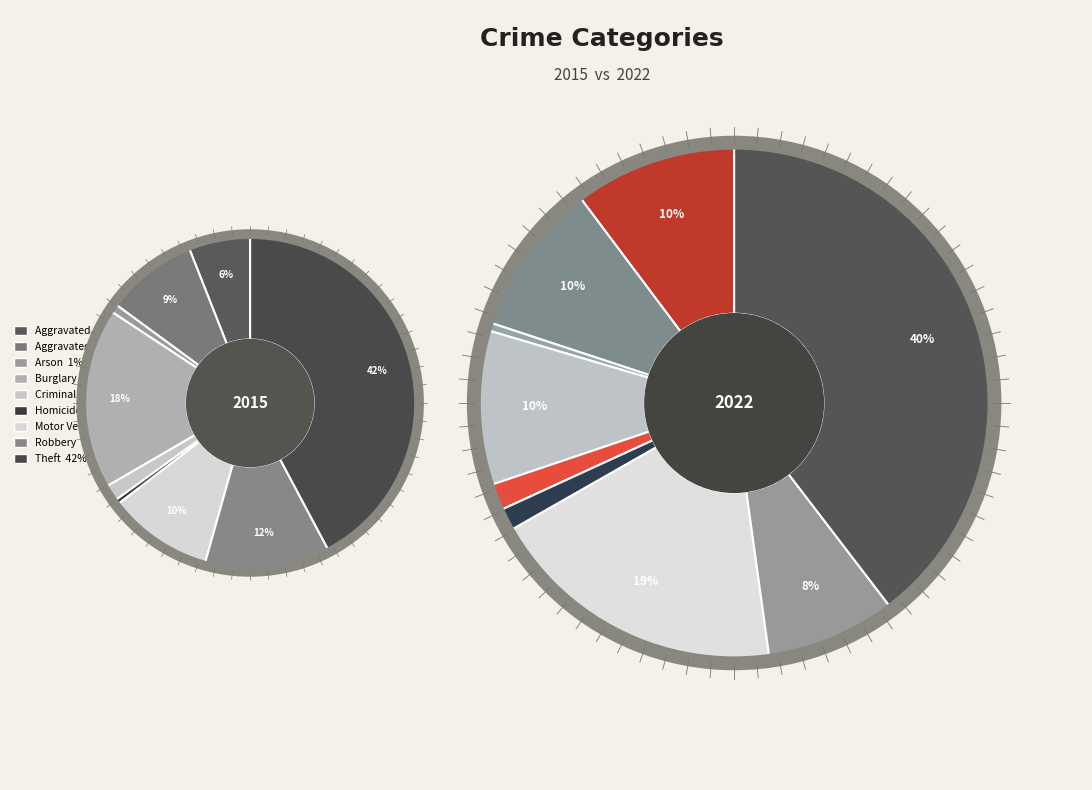

Does any single category account for the majority?

No